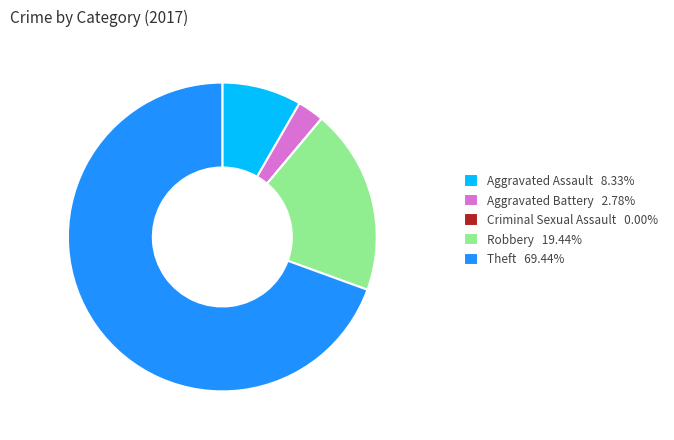

Approximately how many times larger is the value at Aggravated Battery compared to Robbery?

0.1